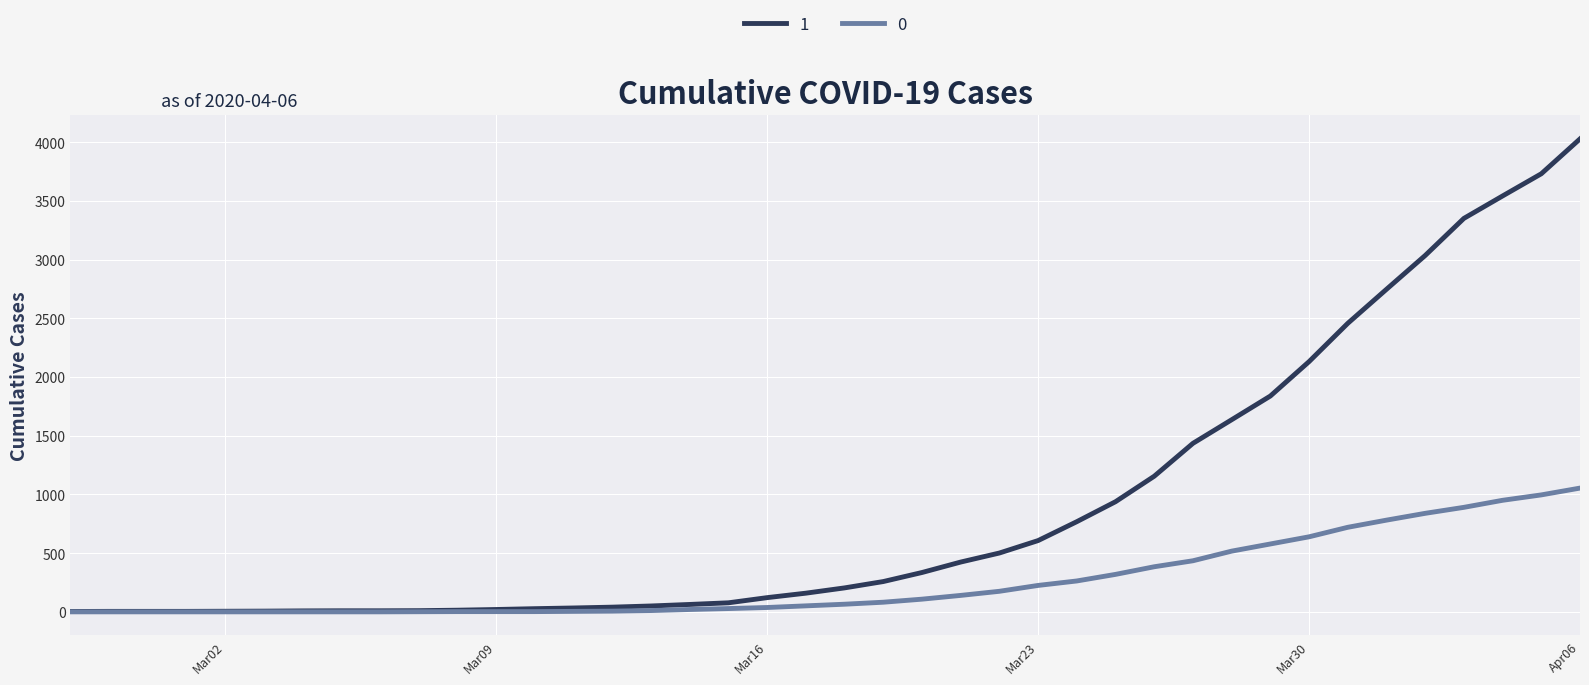

Rank the series by their average value, from highest to lowest.

1, 0